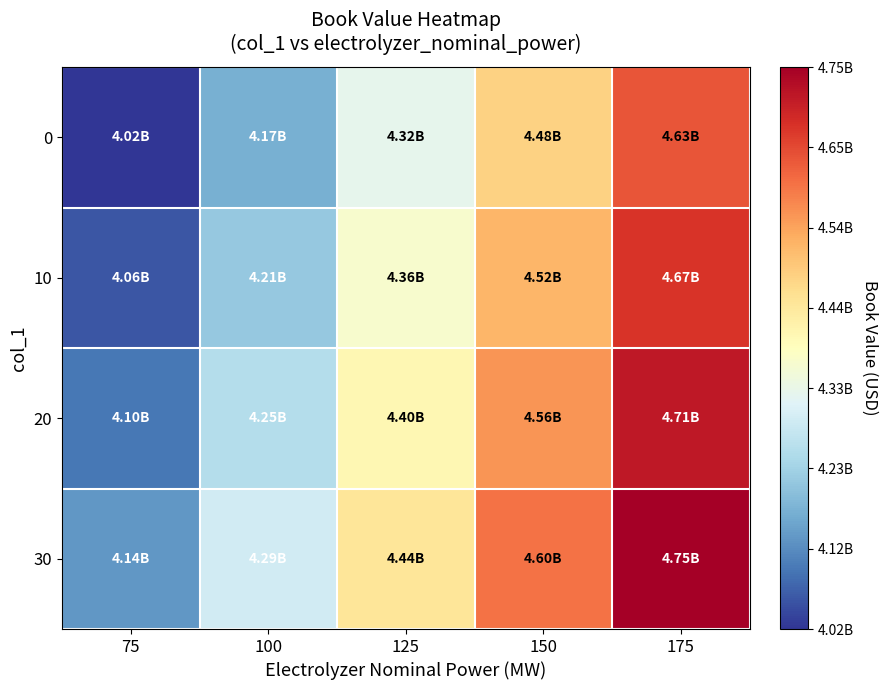

List the series in order of their peak value, highest first.

30, 20, 10, 0